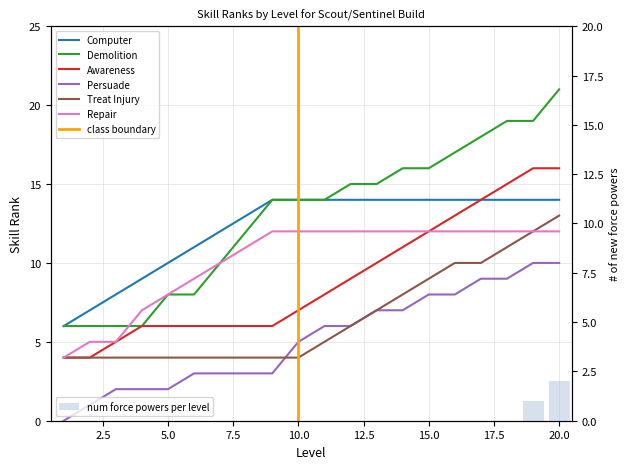

What is the difference between the second highest and minimum values in the Persuade series?

10